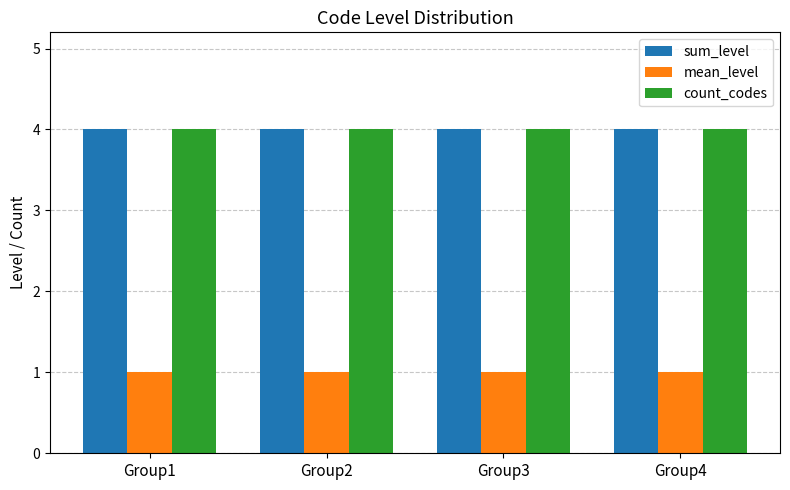

Reading left to right, extract all data points from this chart.

sum_level: 4	4	4	4
mean_level: 1	1	1	1
count_codes: 4	4	4	4